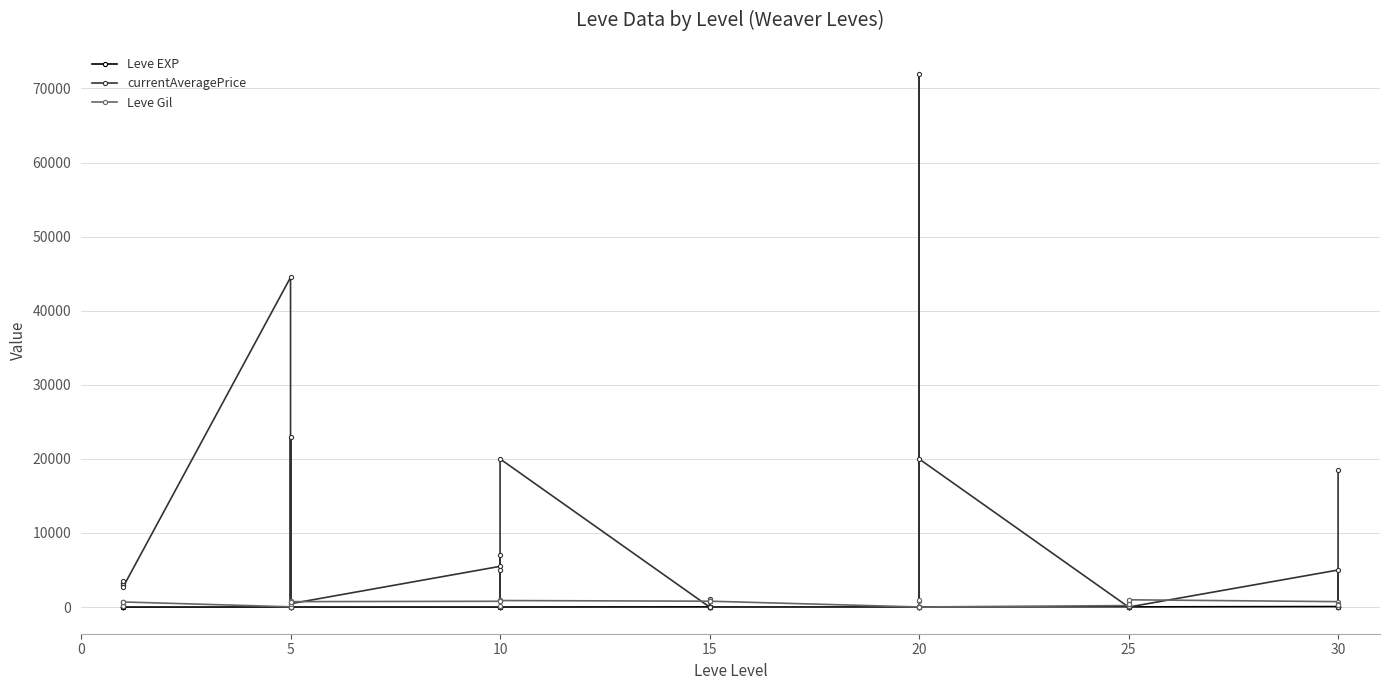

What are all the series names shown in the legend?

Leve EXP, currentAveragePrice, Leve Gil